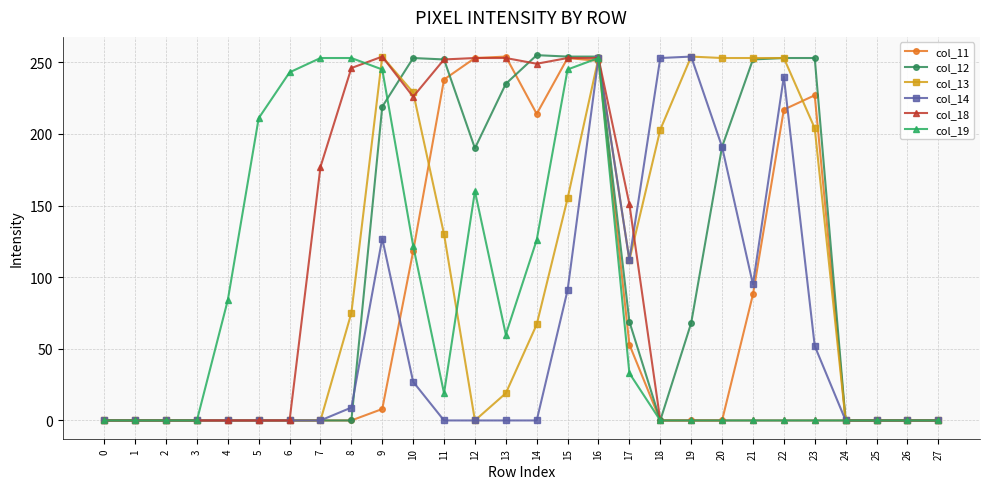

What is the greatest value displayed?

255